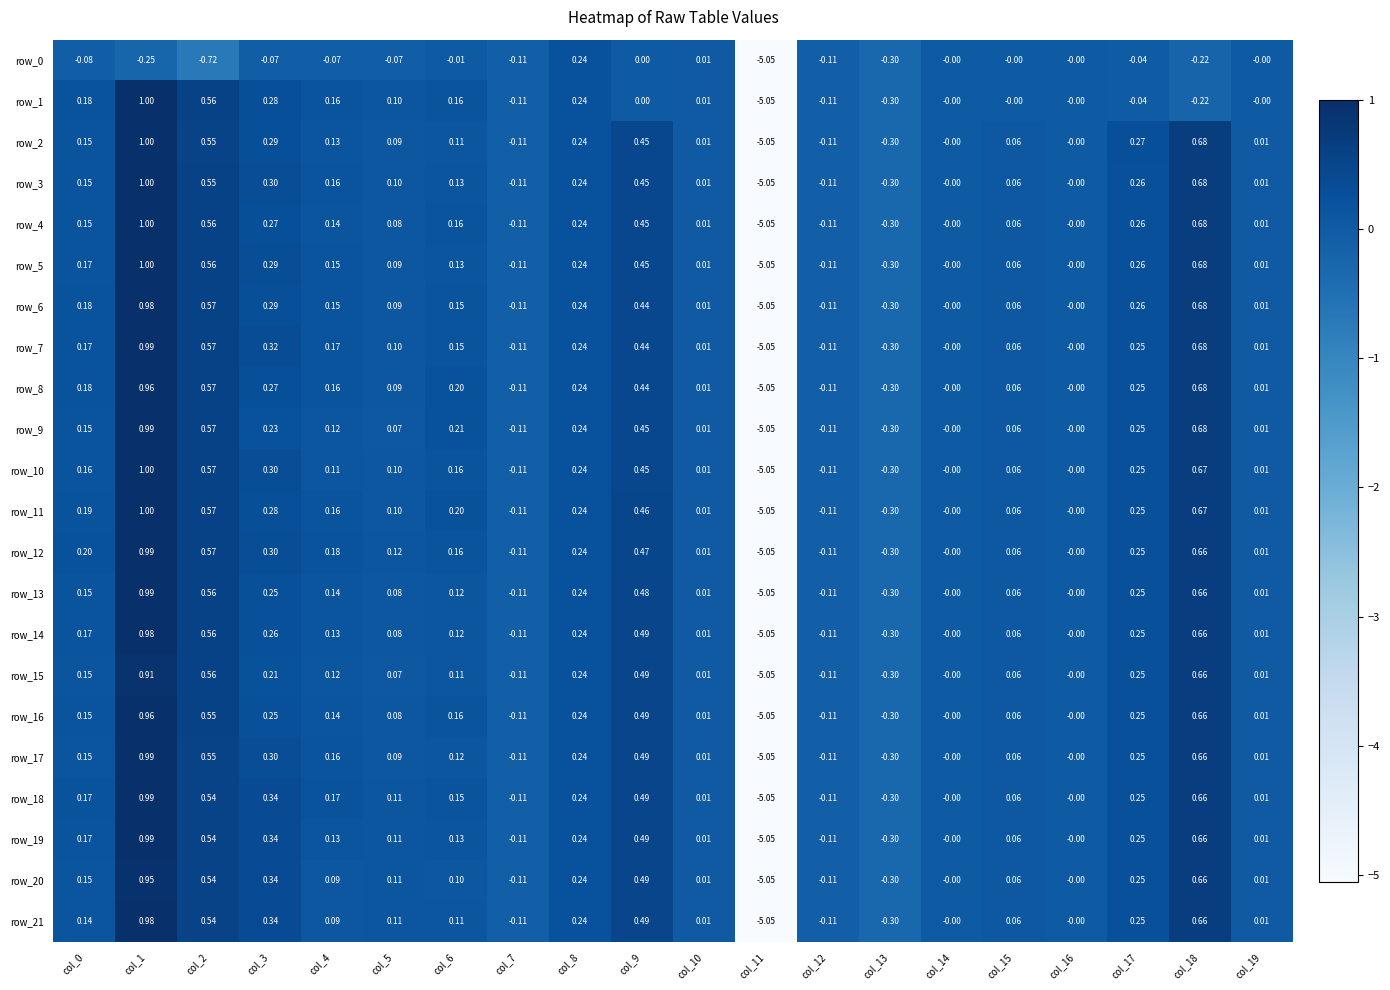

Which category has the lowest value across all series?

col_11